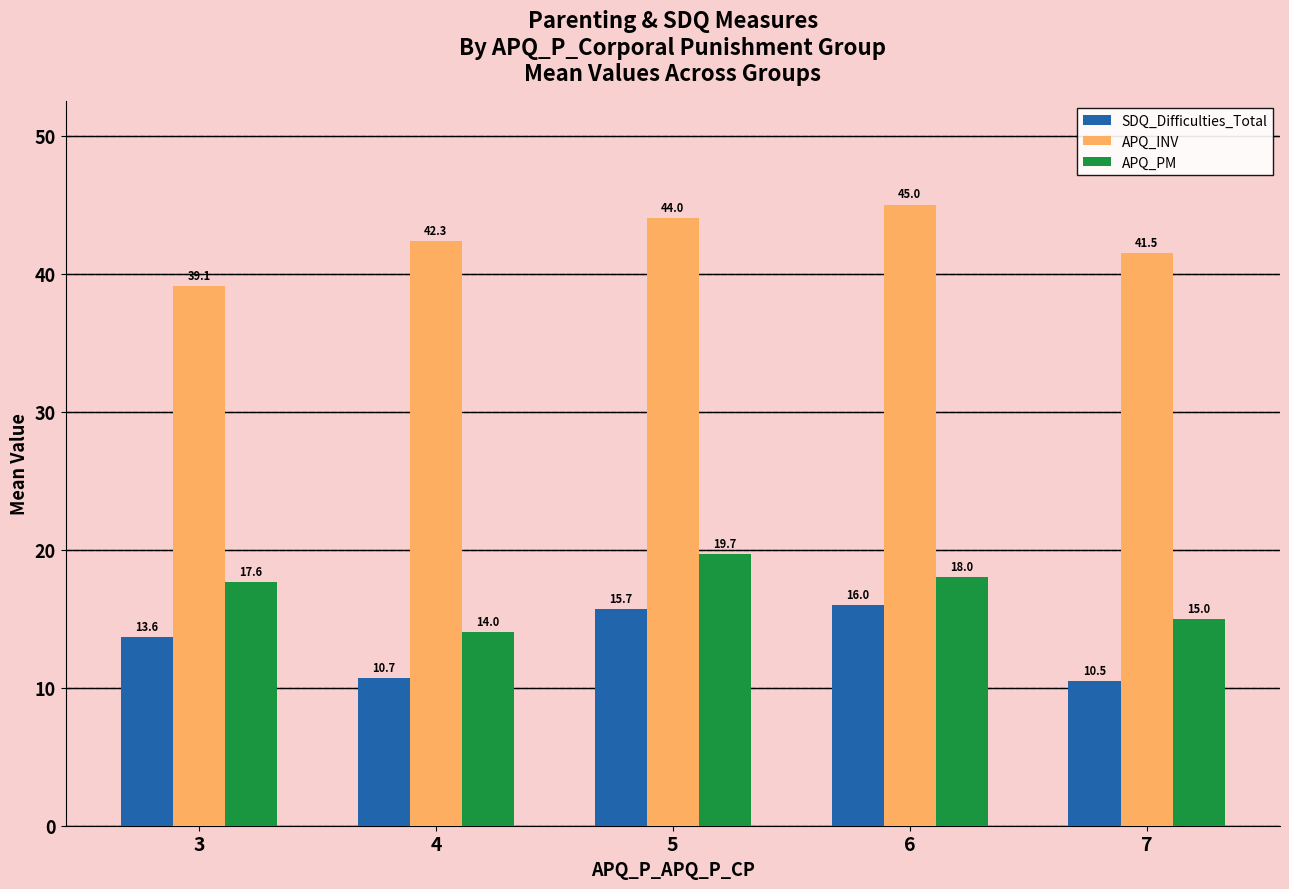

Which series has the widest spread of values?

APQ_INV